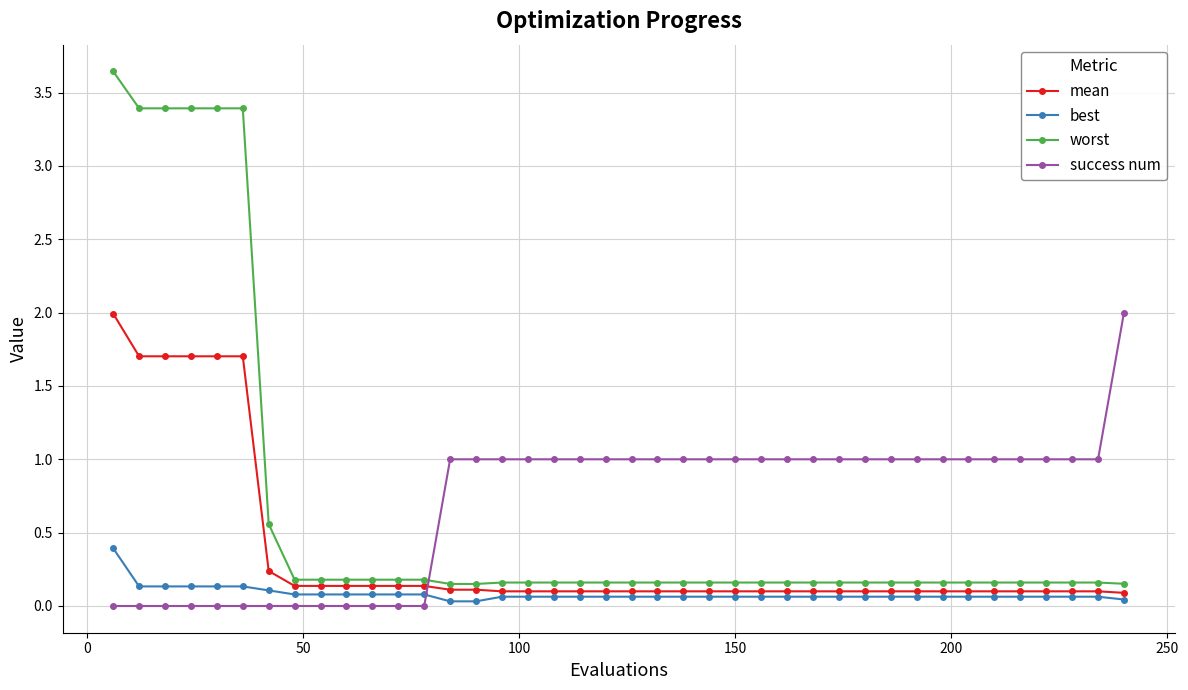

What is the maximum value for best?

0.4